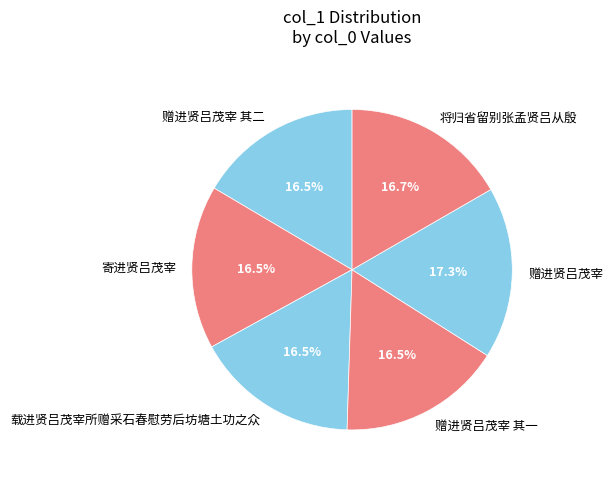

What portion of the pie excludes 将归省留别张孟贤吕从殷?

83.3%